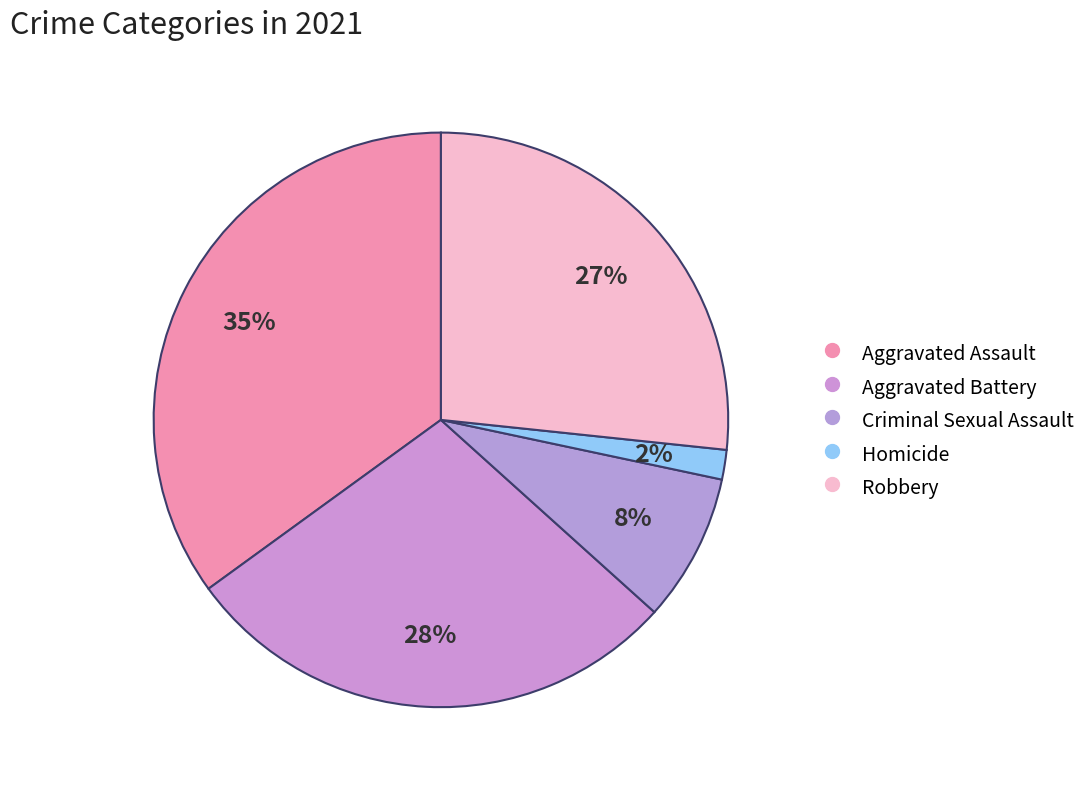

How many segments does this pie chart have?

5